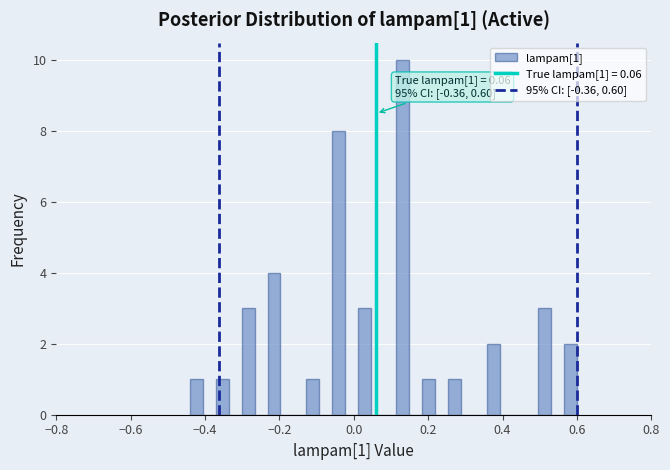

Around what value on the x-axis is the tallest bar? Give the approximate position of its centre, as read against the axis.

0.14